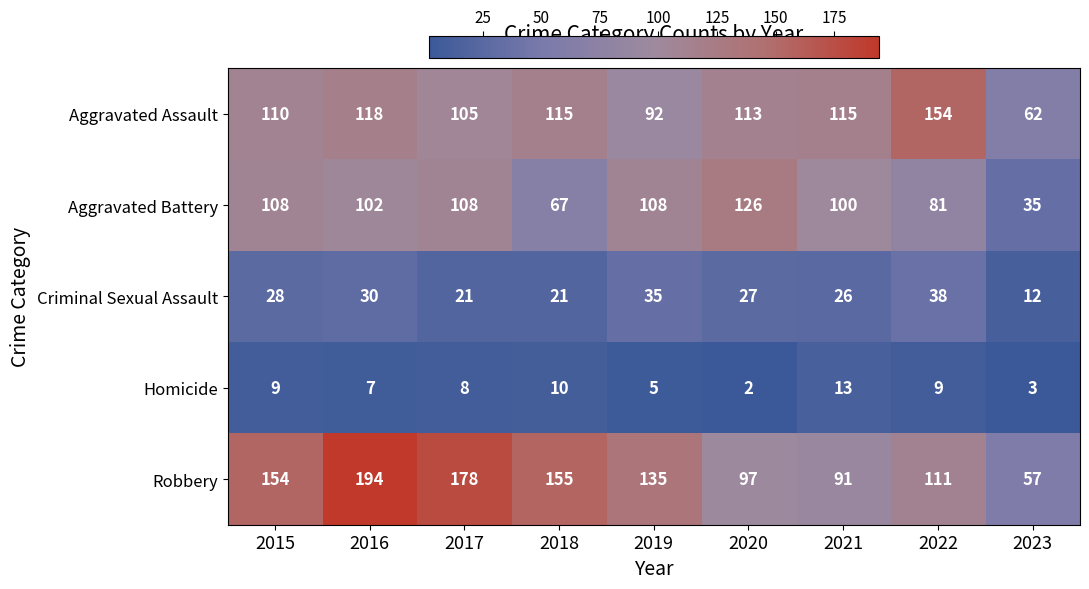

Is it true that Robbery equals 258 at 2016?

False